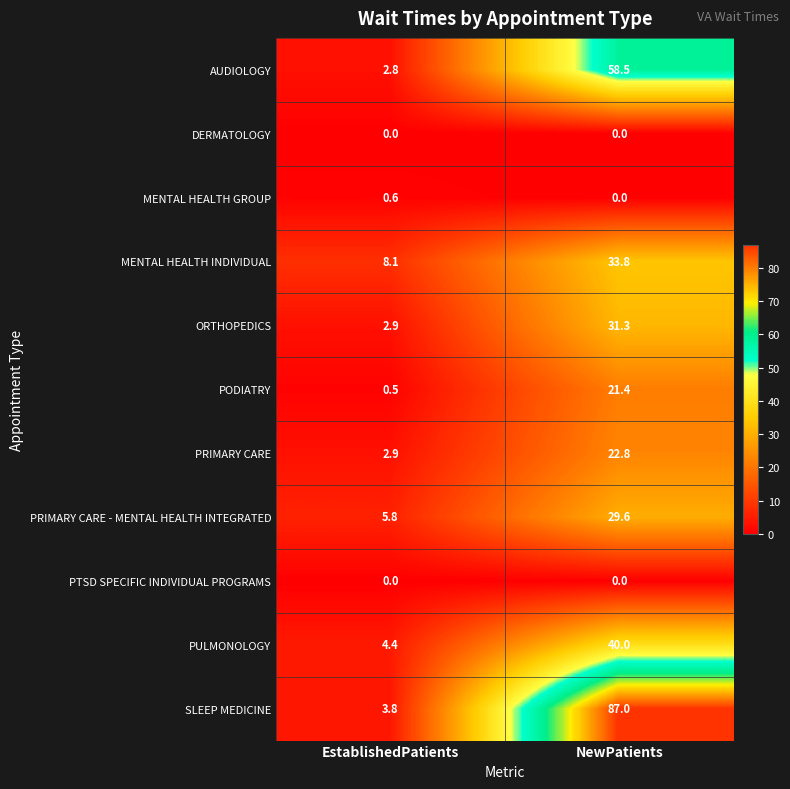

Between EstablishedPatients and NewPatients, which series saw the biggest shift?

SLEEP MEDICINE